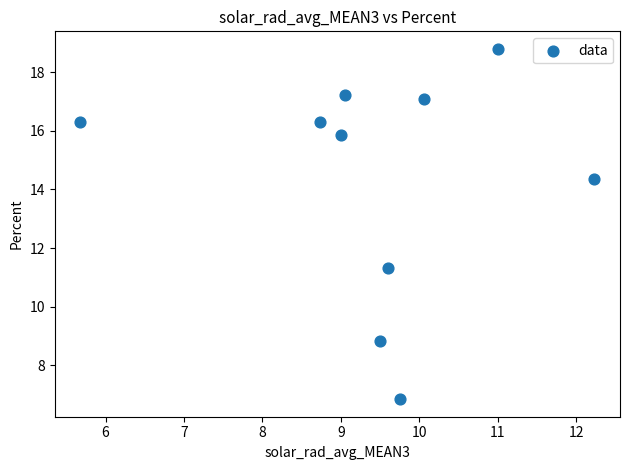

What Y value in the scatter plot is closest to 12?

11.3